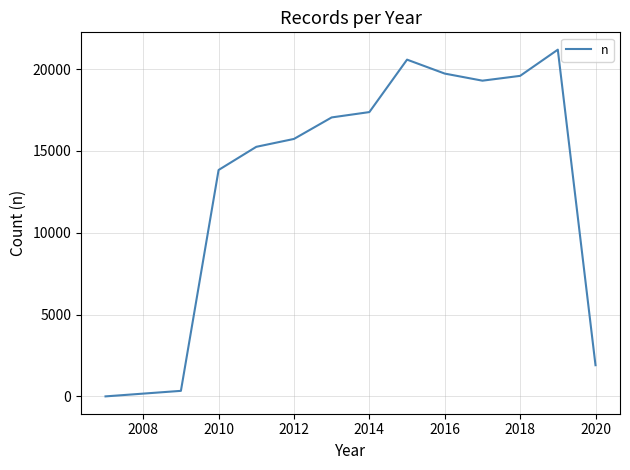

What is the greatest value displayed?

21183